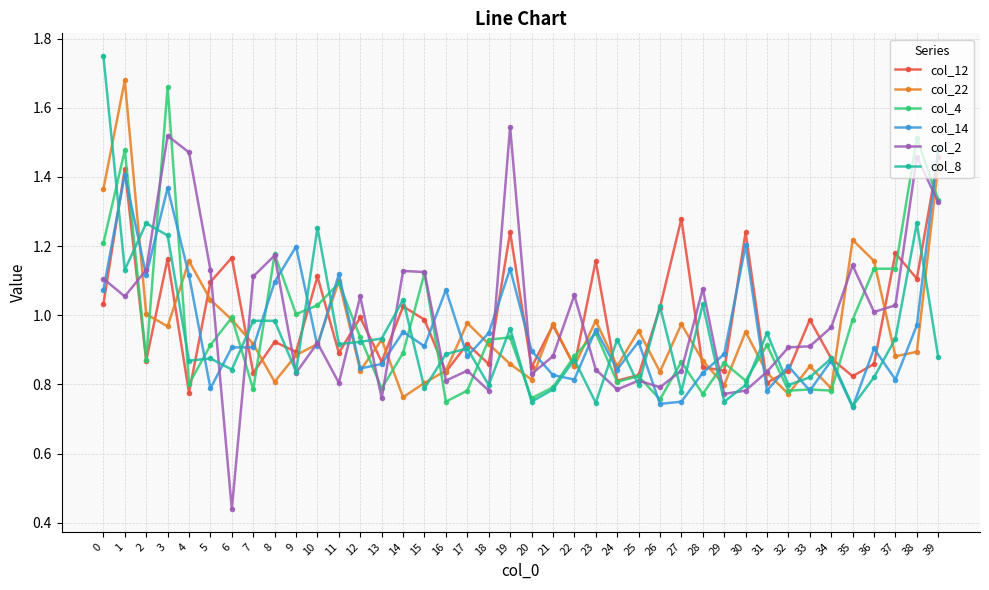

Is it true that col_14 equals 0.2 at 27?

False